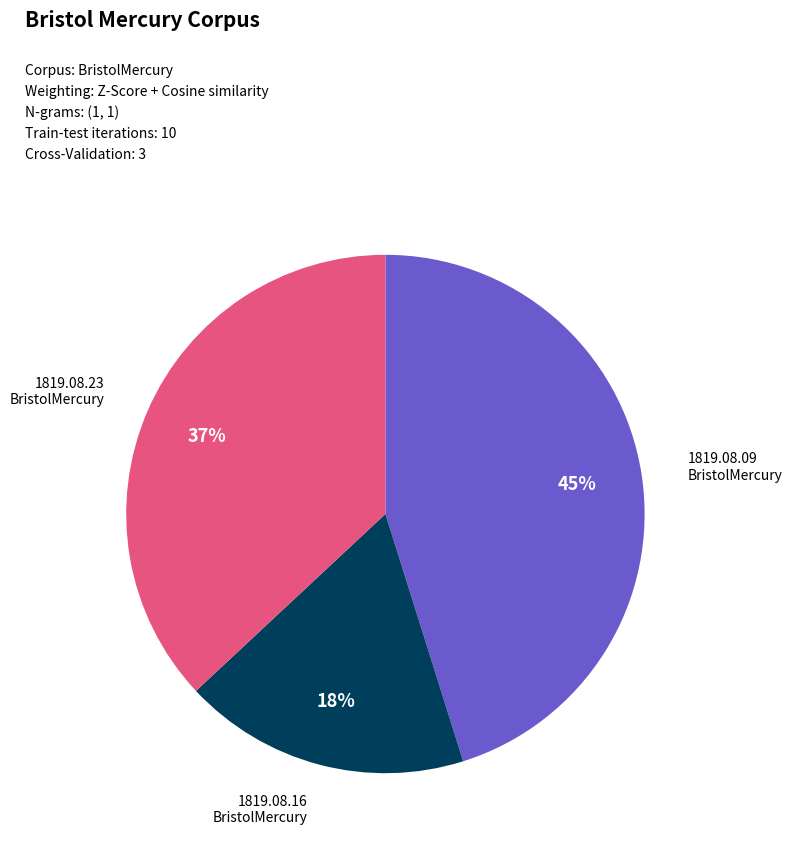

To the nearest percent, what is the average slice percentage?

33%